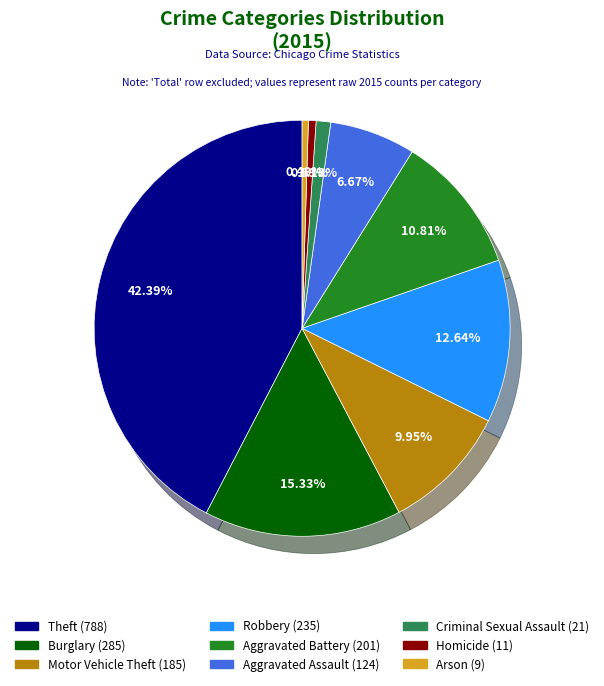

What percentage is the Theft slice, to the nearest percent?

42%